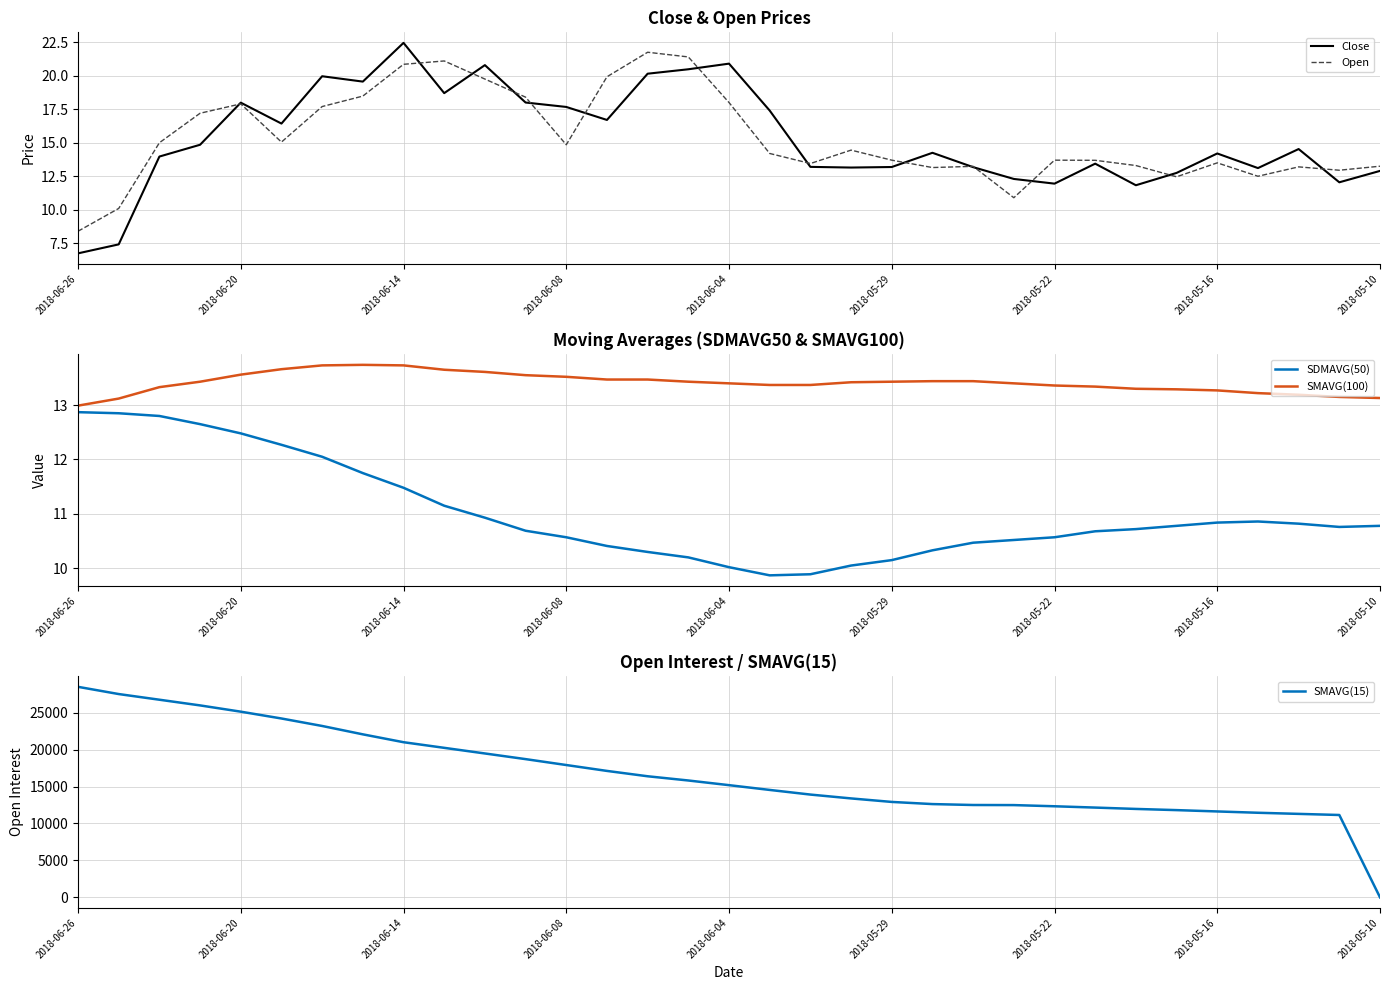

True or false: Open and SDMAVG(50) intersect in this chart.

True